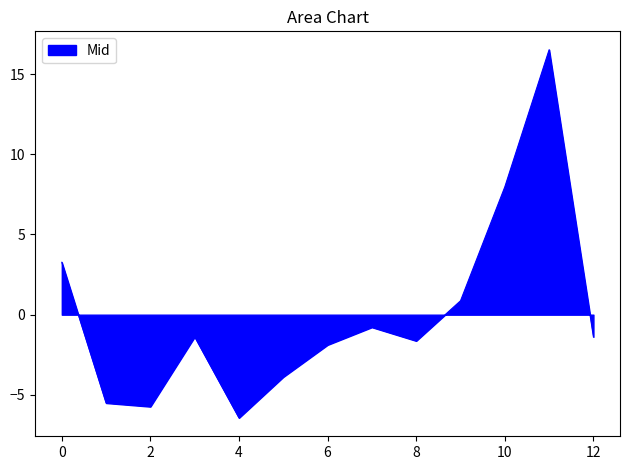

What is the greatest value displayed?

16.5